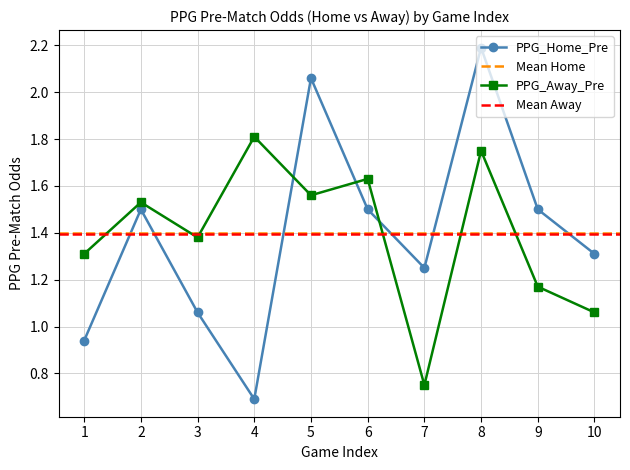

Reading left to right, extract all data points from this chart.

PPG_Home_Pre: 0.9	1.5	1.1	0.7	2.1	1.5	1.2	2.2	1.5	1.3
PPG_Away_Pre: 1.3	1.5	1.4	1.8	1.6	1.6	0.8	1.8	1.2	1.1